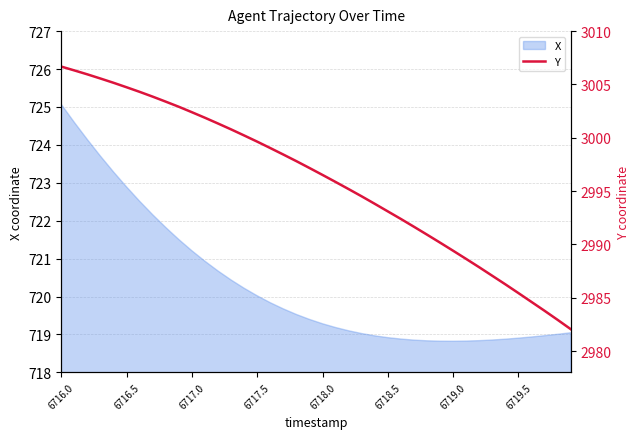

Which category has the highest value across all series?

6716.0